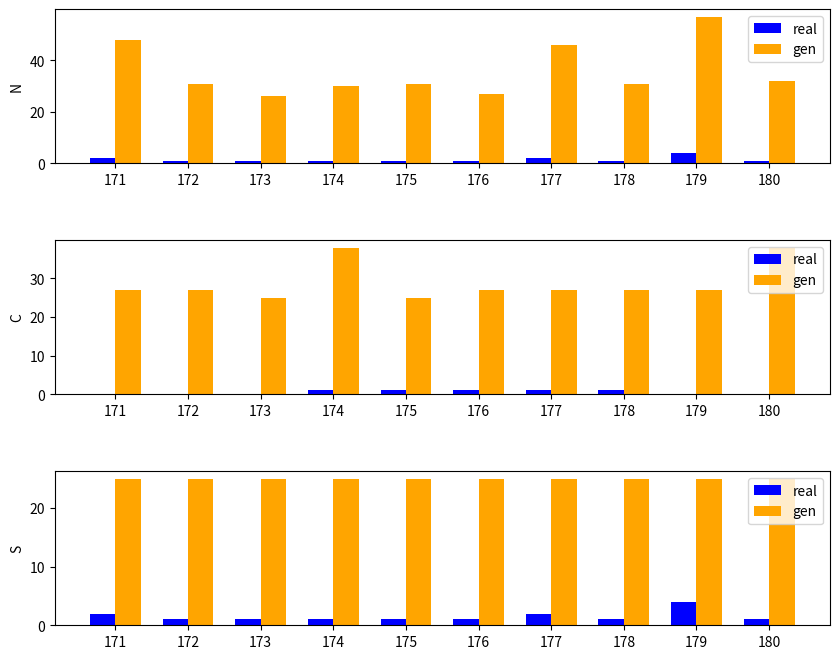

Does the chart contain stacked bars?

No